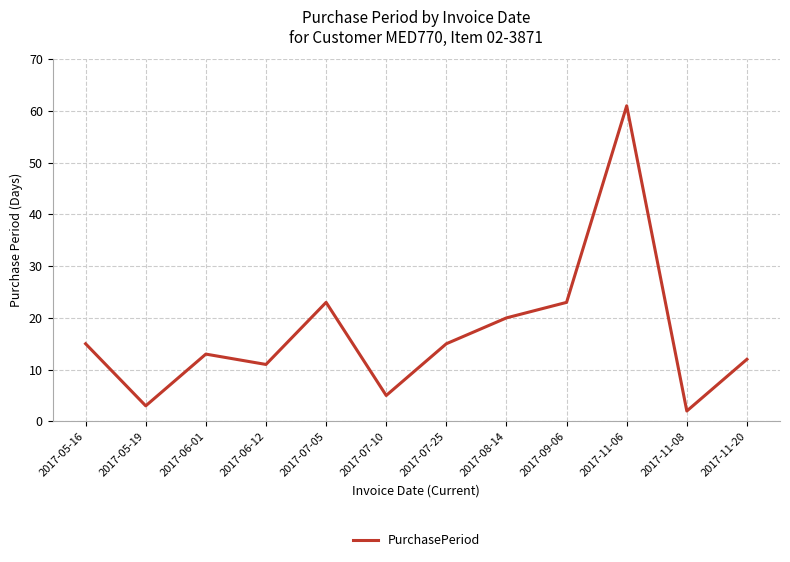

What is the change in value from 2017-05-16 to 2017-11-20?

-3